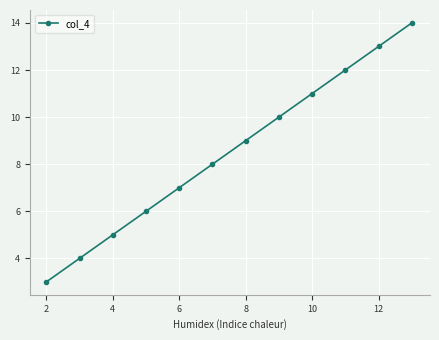

Does the chart have visible grid lines?

Yes